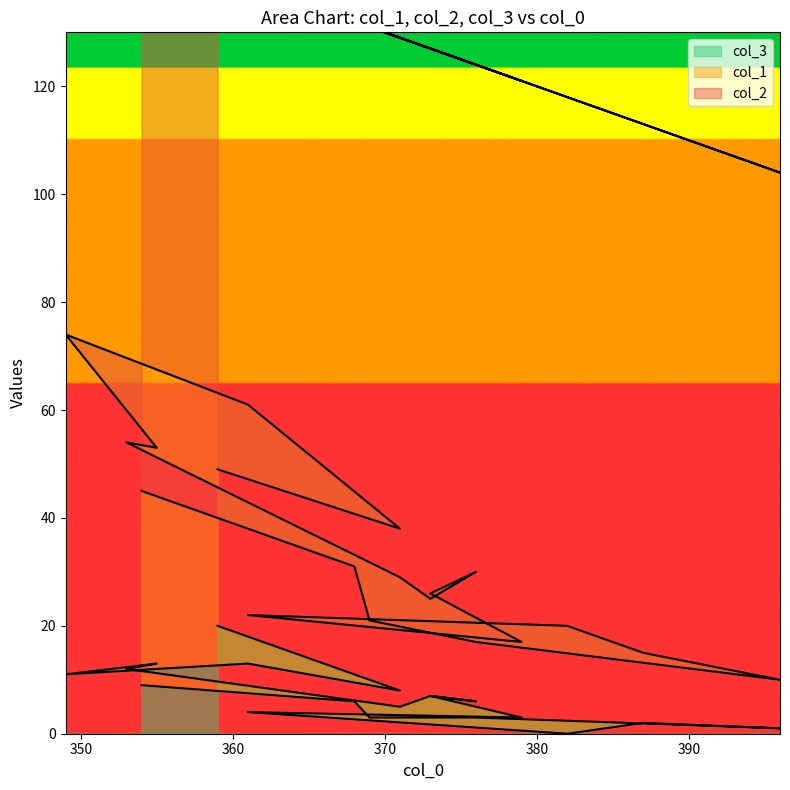

At which label is col_1 closest to 36?

354